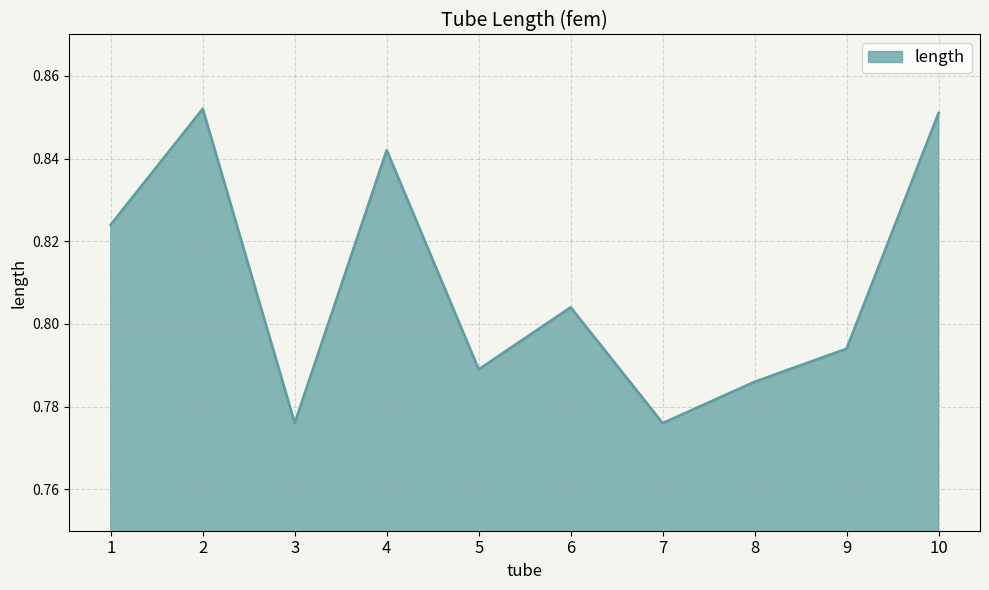

Is it true that the value at 8 is 1.4?

False